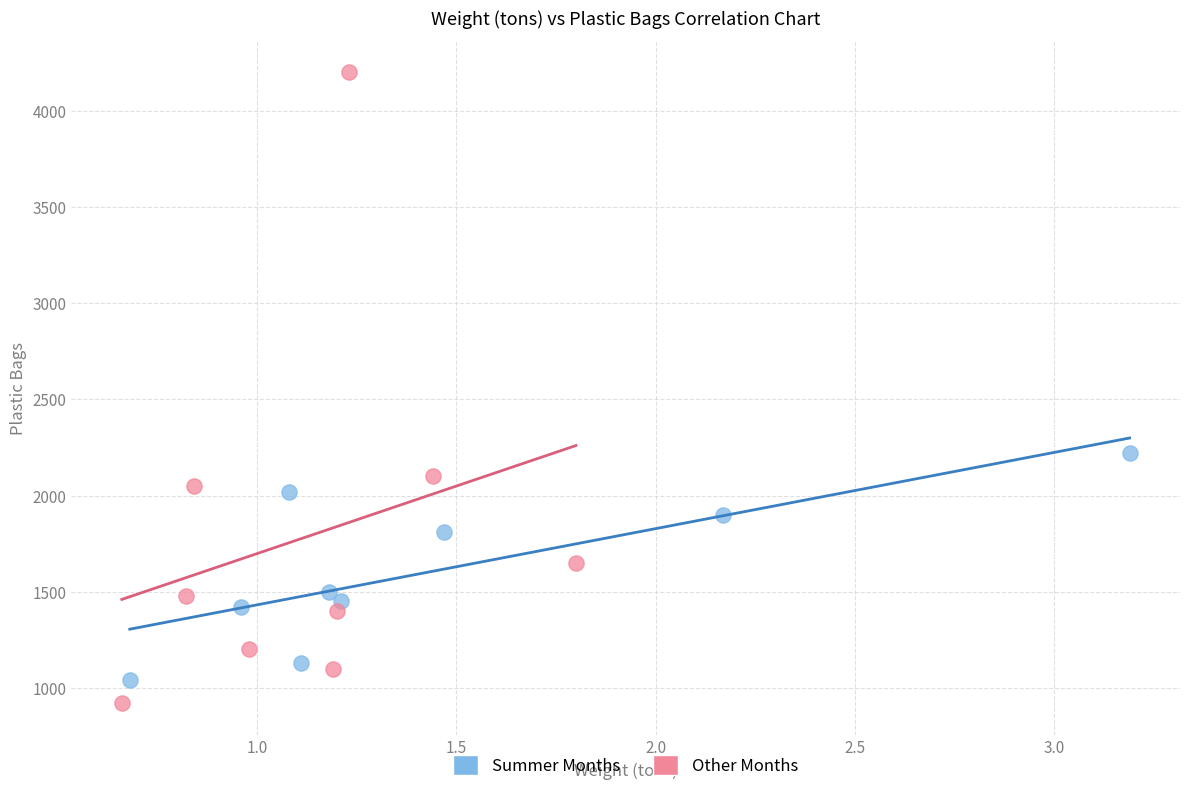

Which series reaches the maximum Y coordinate?

Other Months